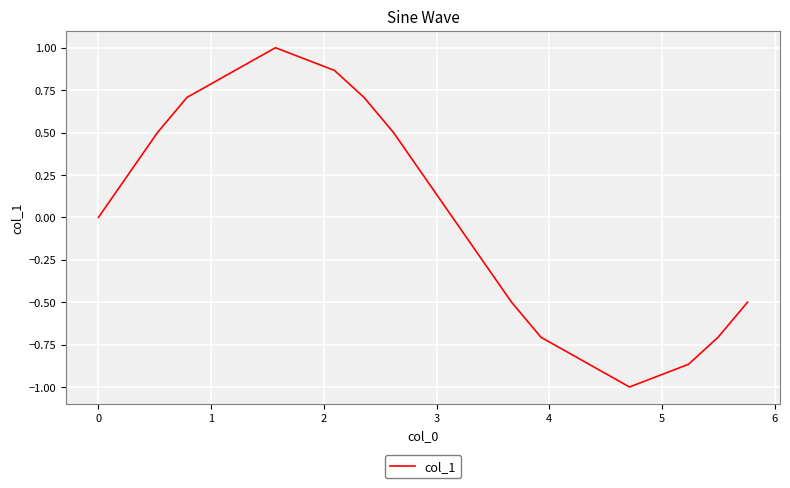

What is the maximum value shown in the chart?

1.0